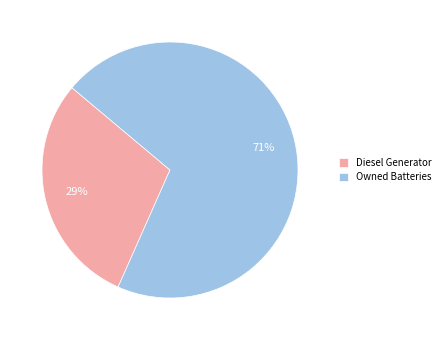

True or false: Owned Batteries accounts for 11% of the total.

False